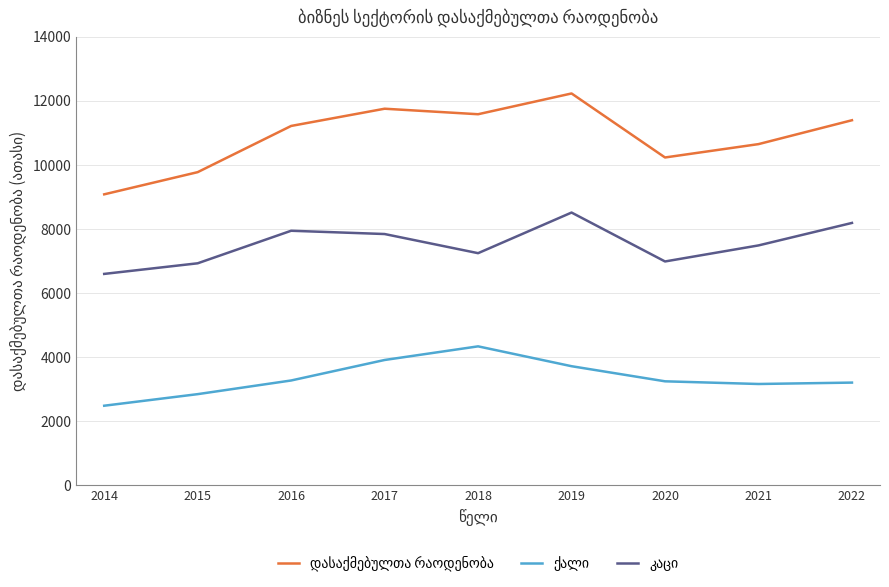

Which category has the lowest value across all series?

2014